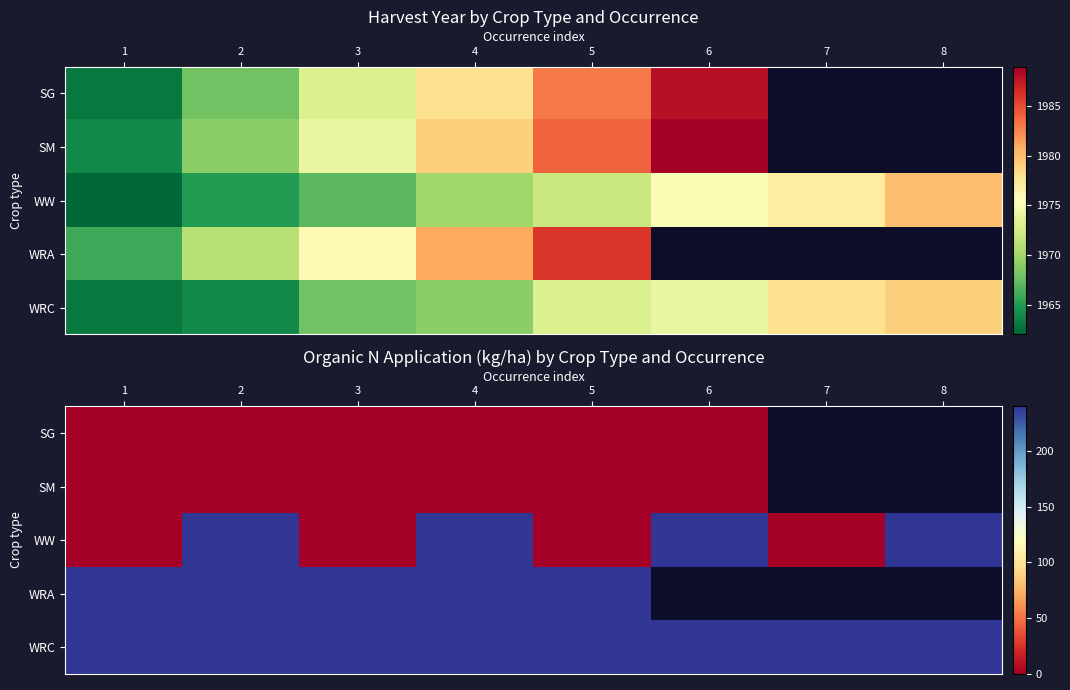

How many distinct data groups are displayed?

5